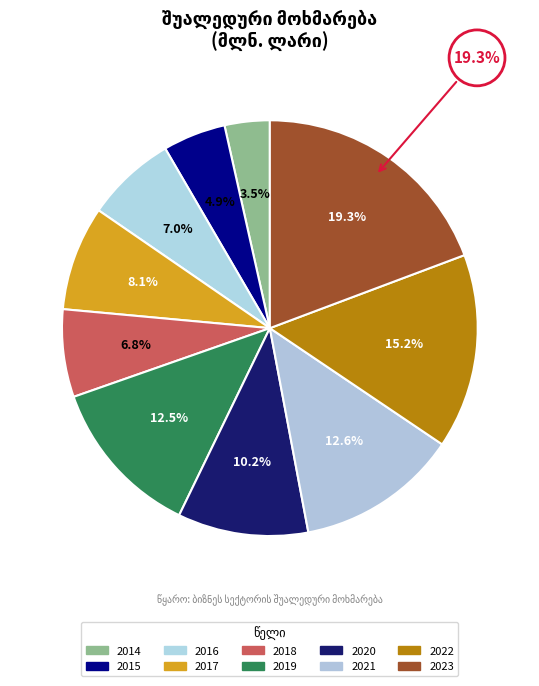

Is there any slice that represents more than half of the pie?

No